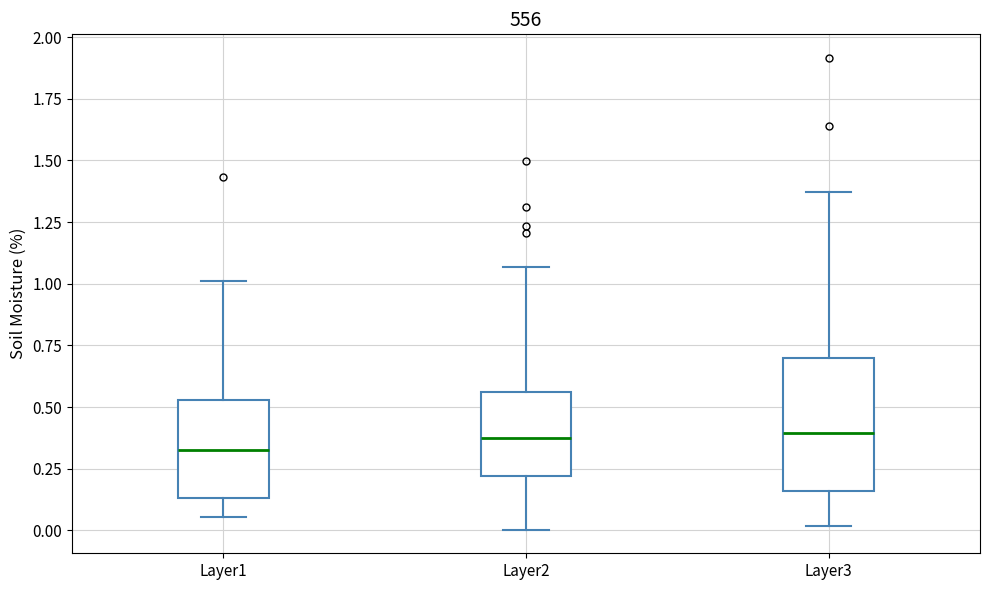

Reading left to right, transcribe this box plot: for each box, give where its median line is, the range the box spans, and where its two whiskers end, as read against the y-axis. The values are not printed on the chart, so give them approximately, as read against the axis.

Layer1: median 0.35, box 0.15 to 0.55, whiskers 0.05 to 1.00
Layer2: median 0.35, box 0.20 to 0.55, whiskers 0.00 to 1.05
Layer3: median 0.40, box 0.15 to 0.70, whiskers 0.00 to 1.35